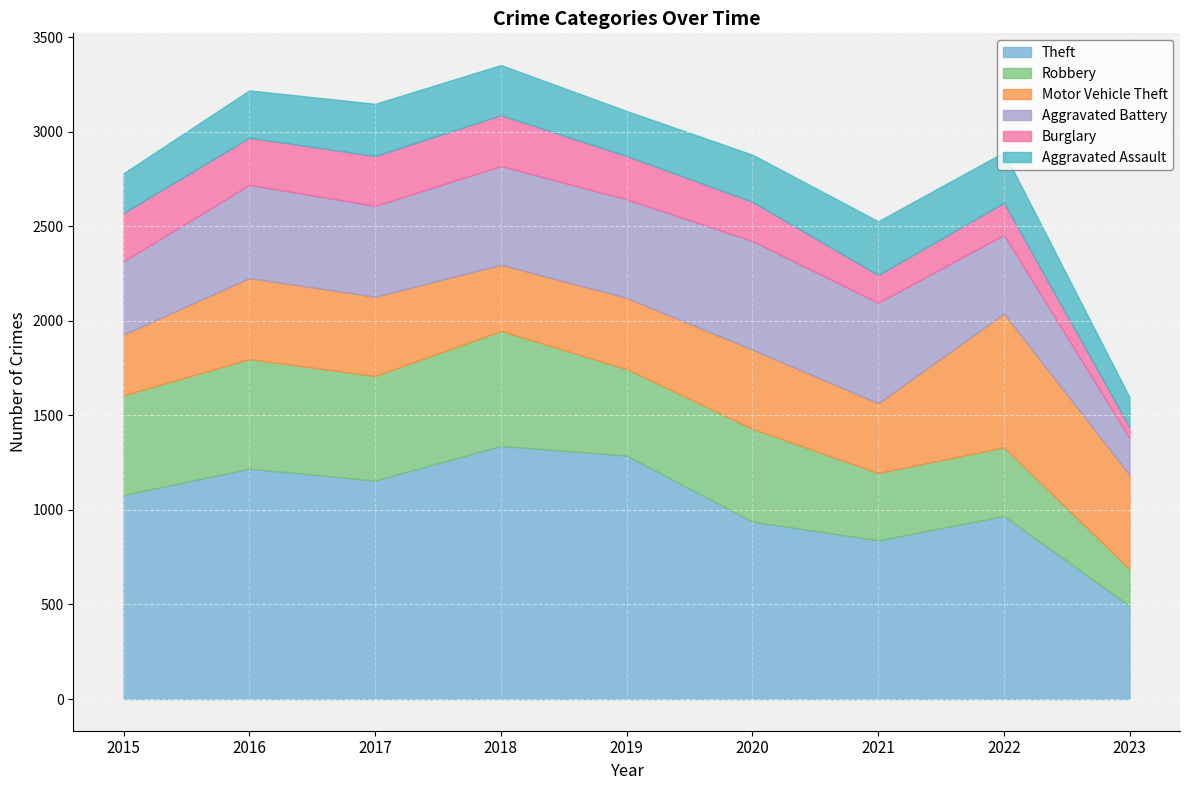

At 2019, list the series in order from largest to smallest.

Theft, Aggravated Battery, Robbery, Motor Vehicle Theft, Aggravated Assault, Burglary